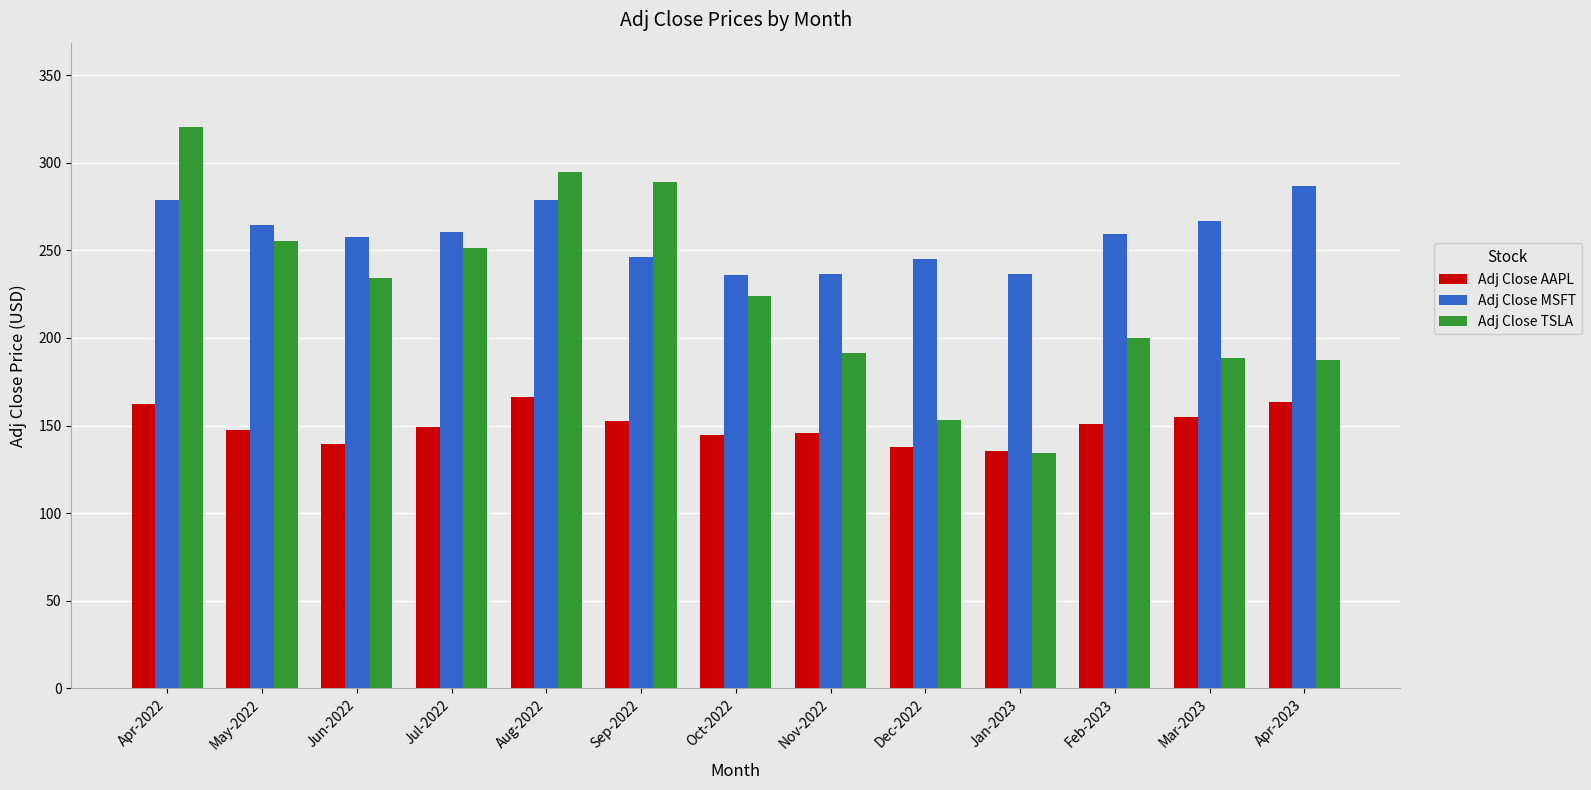

What is the sum of all Adj Close TSLA values?

2922.3